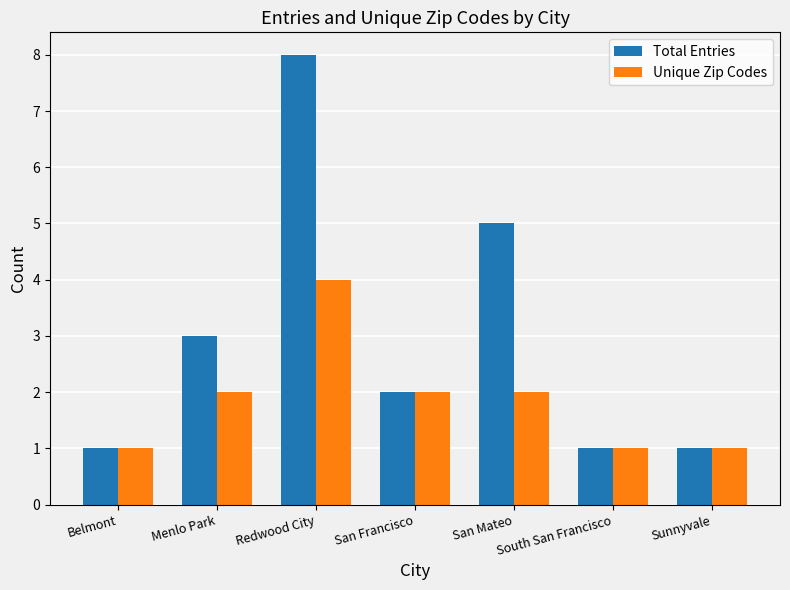

Which series has the widest spread of values?

Total Entries